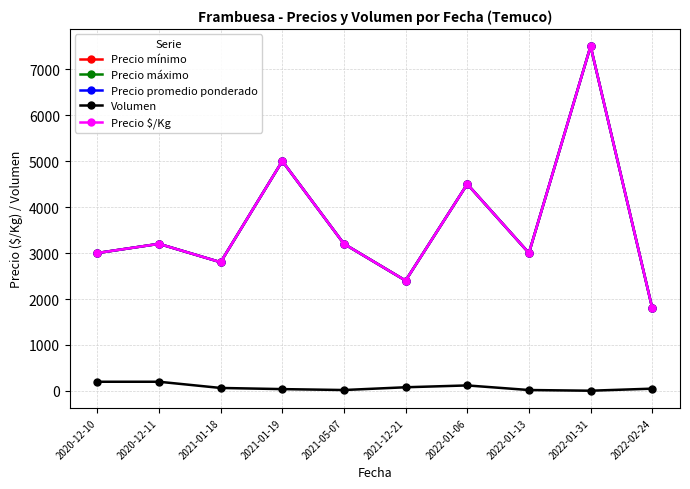

At how many categories does at least one series exceed 5835?

1